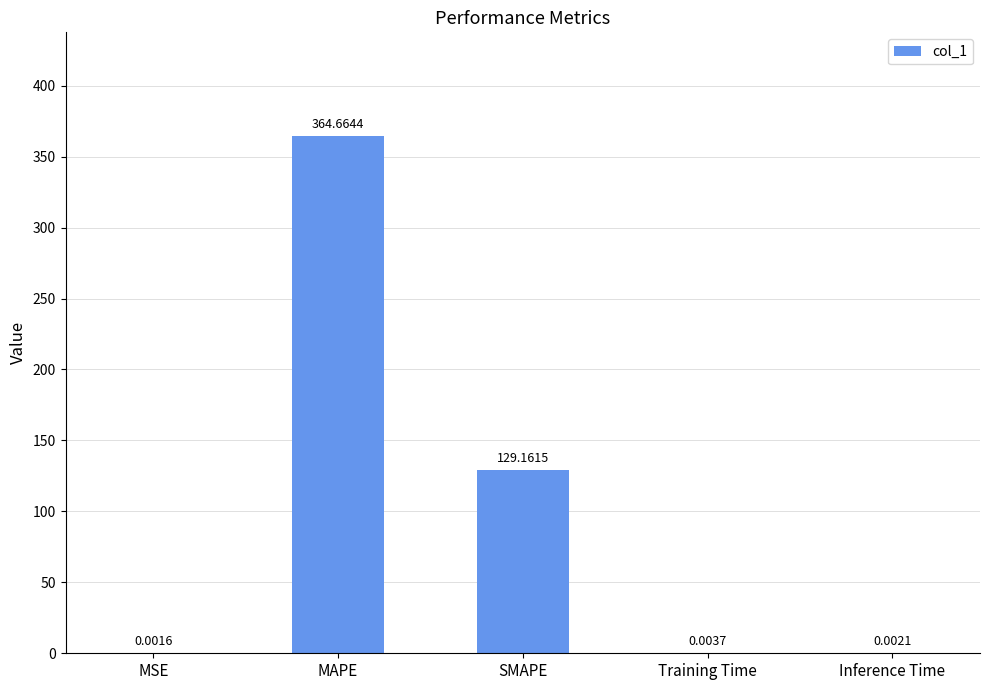

What is the sum of all values?

493.8